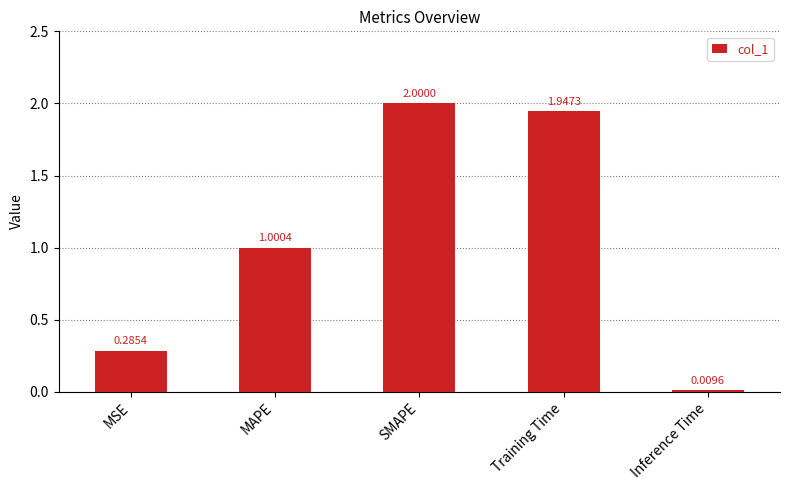

What is the difference between the maximum and minimum values?

2.0